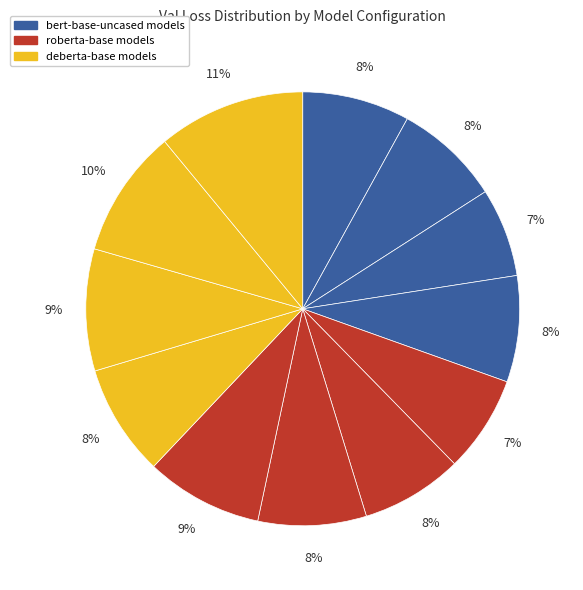

How many slices are in this pie chart?

12